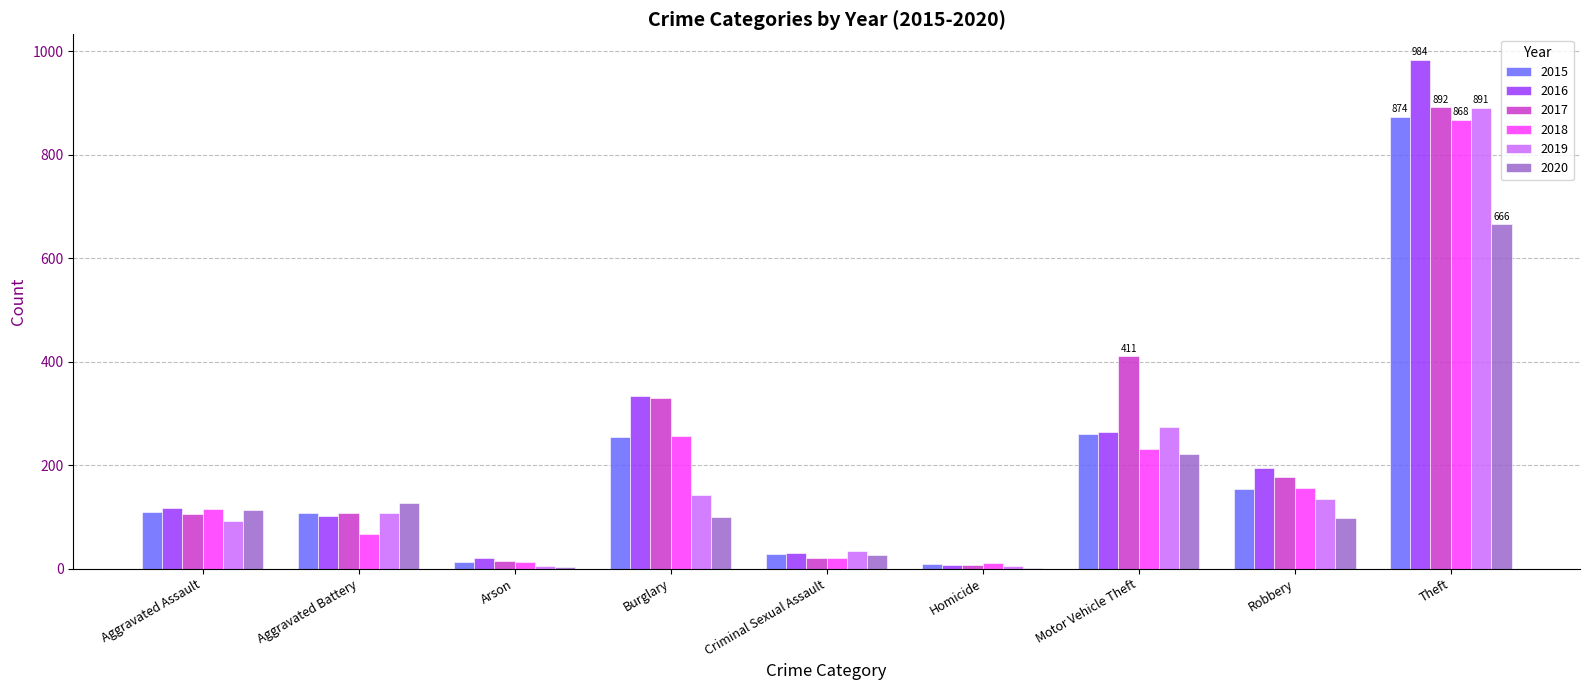

What is the greatest value displayed?

984